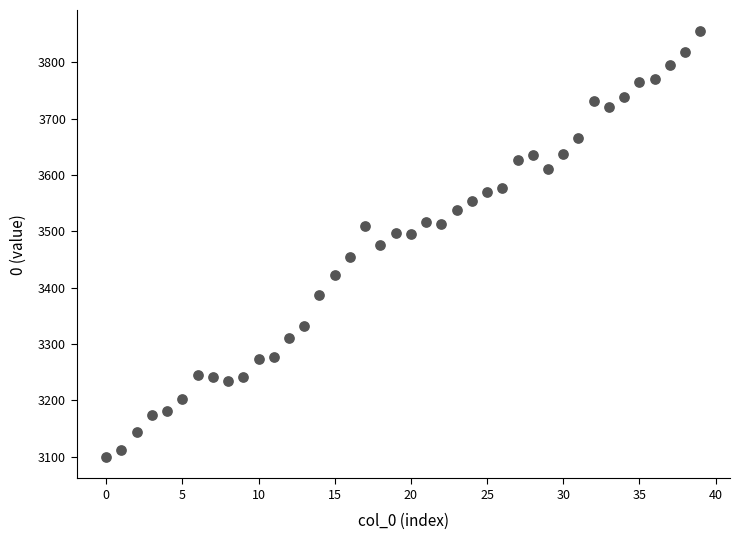

What is the range of Y values (max minus min)?

756